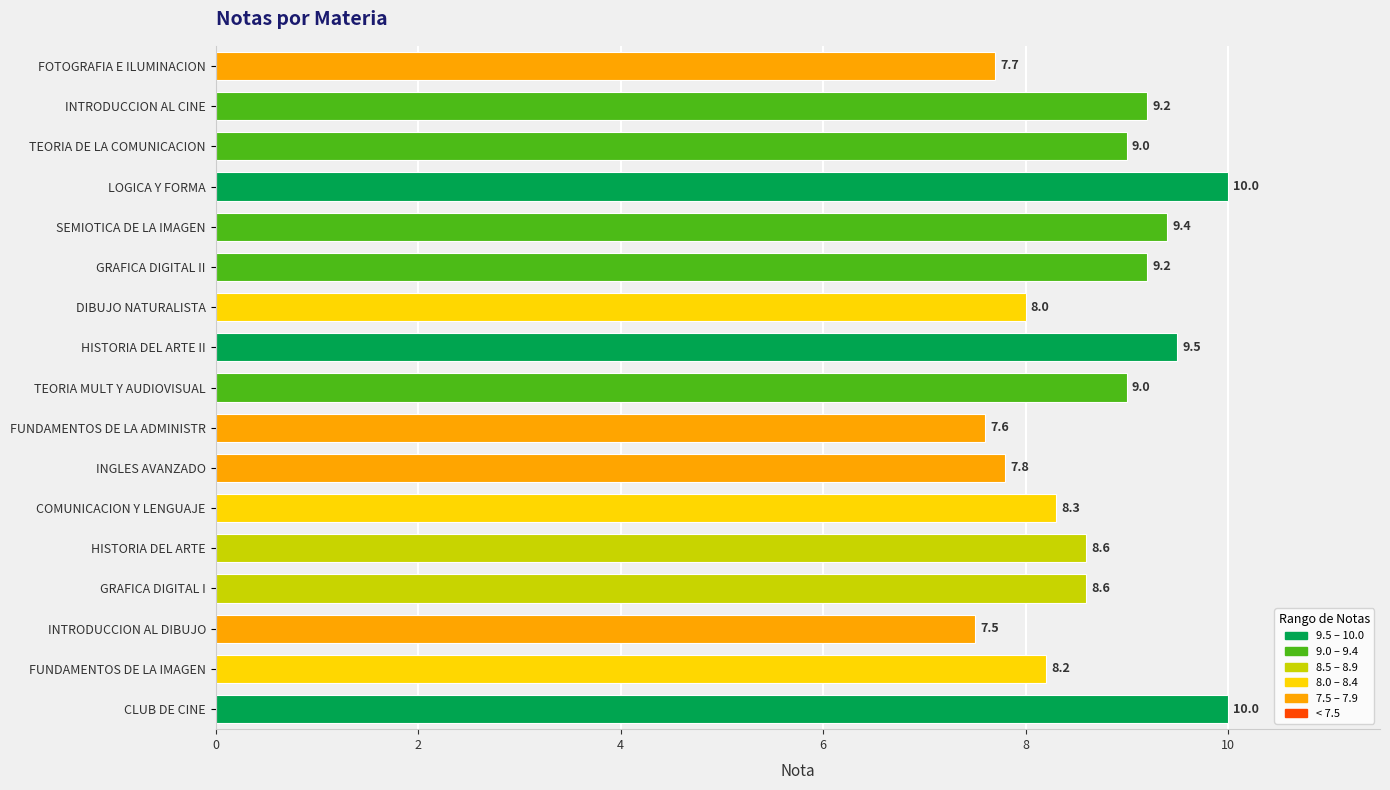

The chart shows a value of 9.0 at TEORIA MULT Y AUDIOVISUAL. True or false?

True